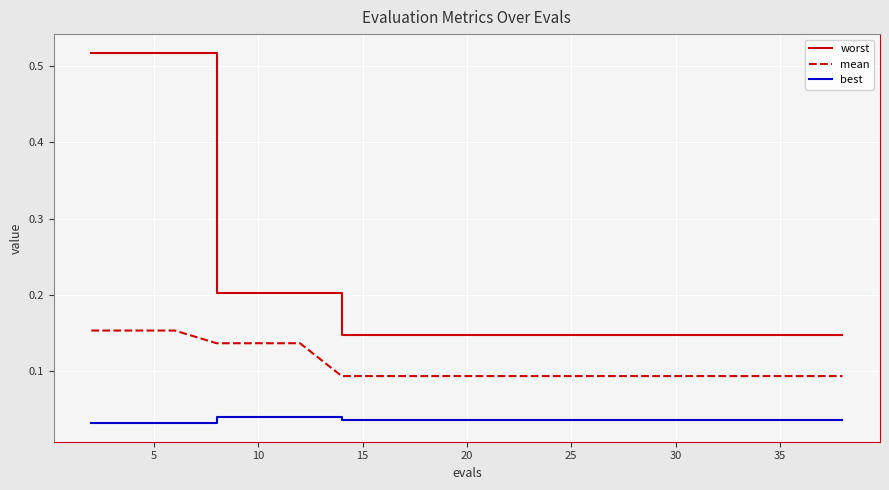

True or false: best and worst cross at least once.

False